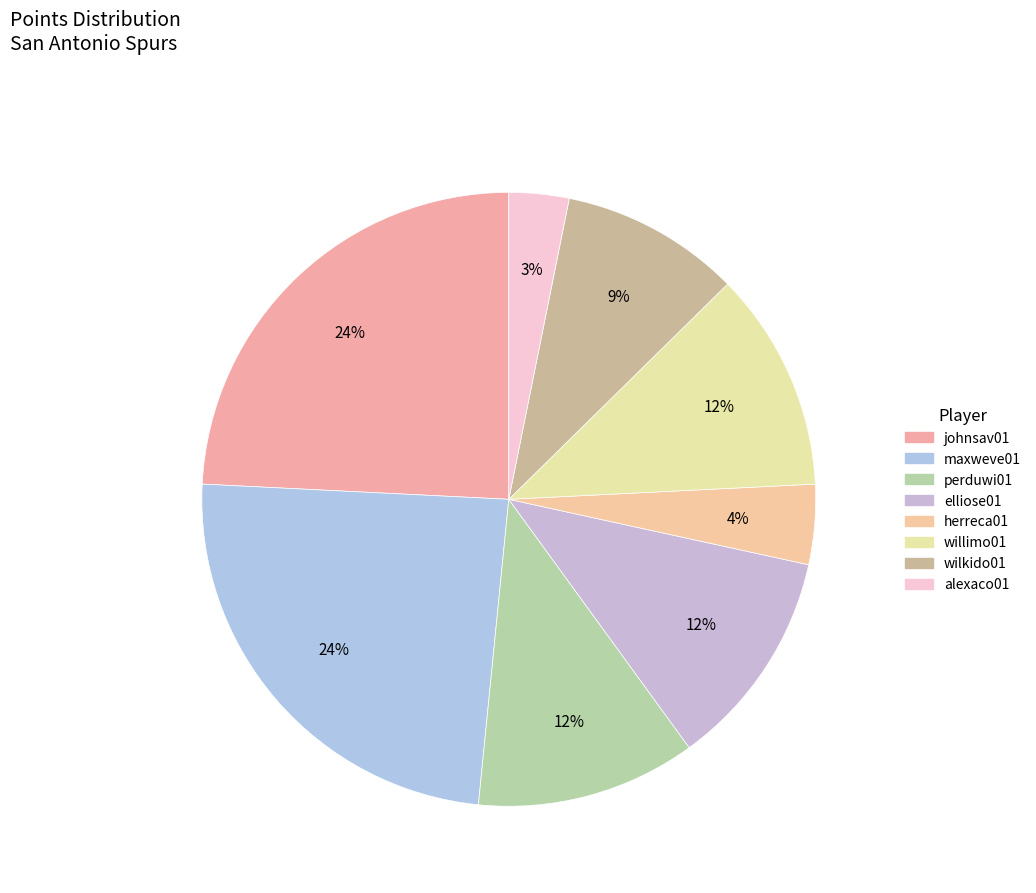

What percentage is the maxweve01 slice, to the nearest percent?

24%